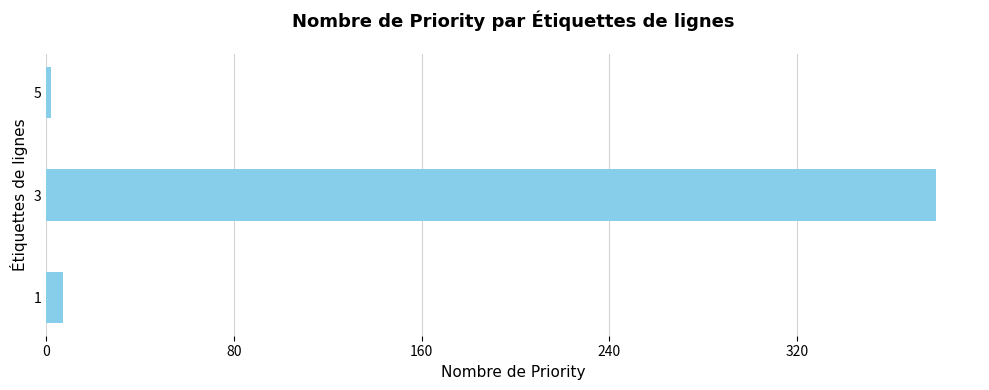

List the labels in order of value, smallest first.

5, 1, 3